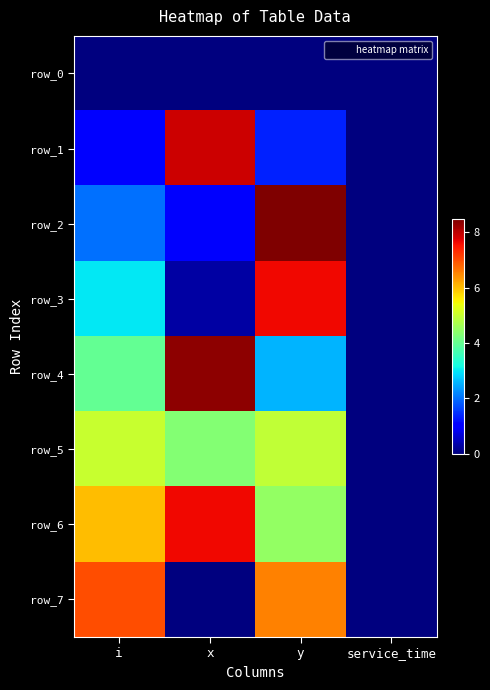

Which category has the highest value across all series?

y